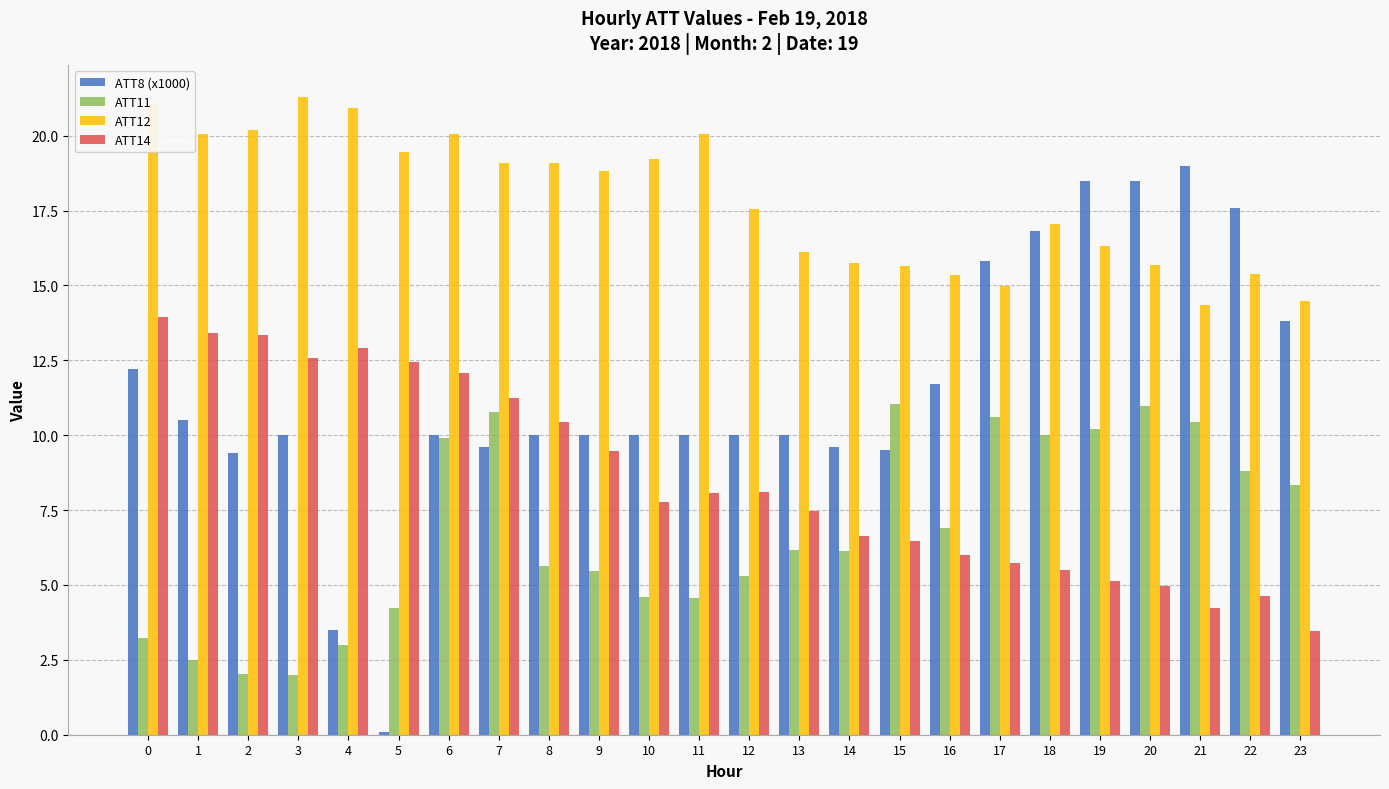

What is the maximum value for ATT14?

13.9